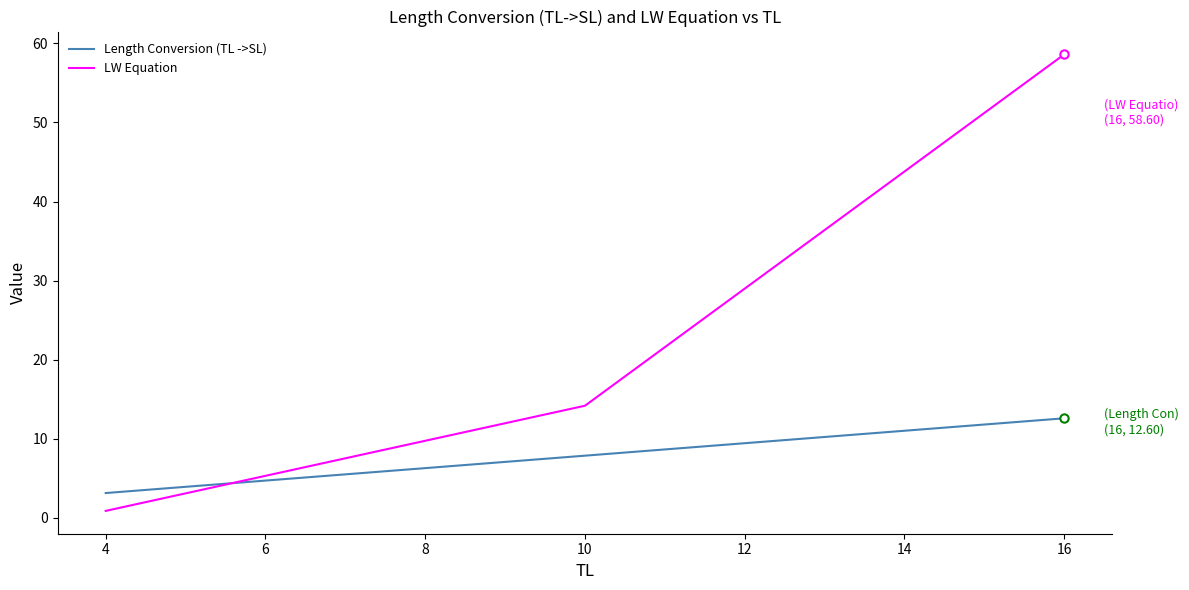

Is it true that Length Conversion (TL ->SL) equals 10.6 at 4?

False